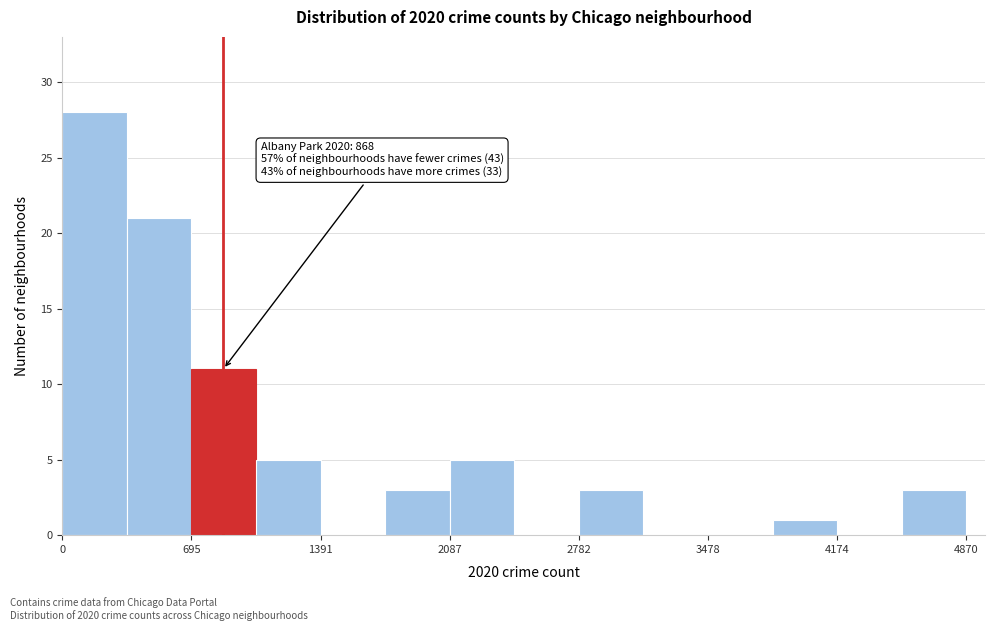

Read against the x-axis, roughly where is the centre of the tallest bar?

200